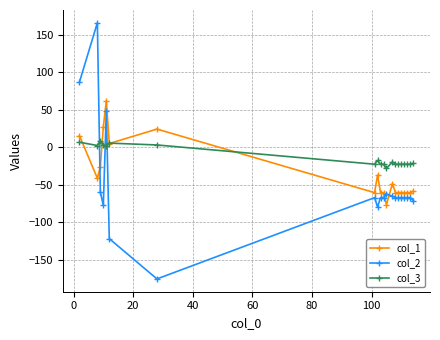

Rank the series by their maximum value, from highest to lowest.

col_2, col_1, col_3